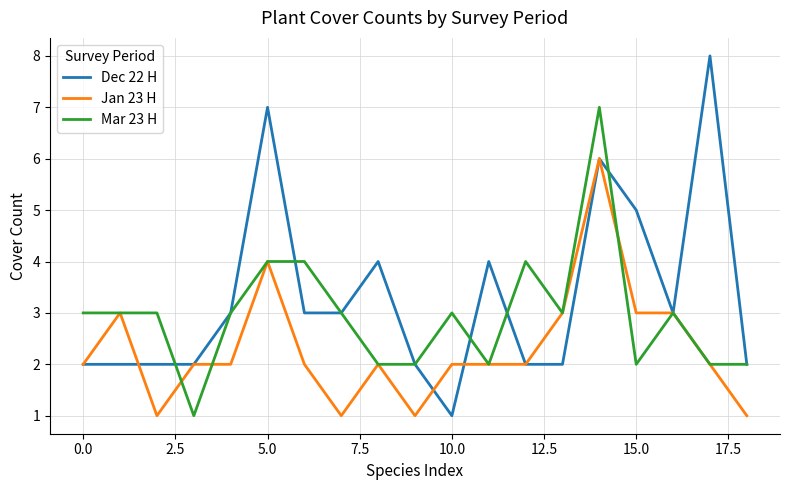

Which series has the largest total across all categories?

Dec 22 H